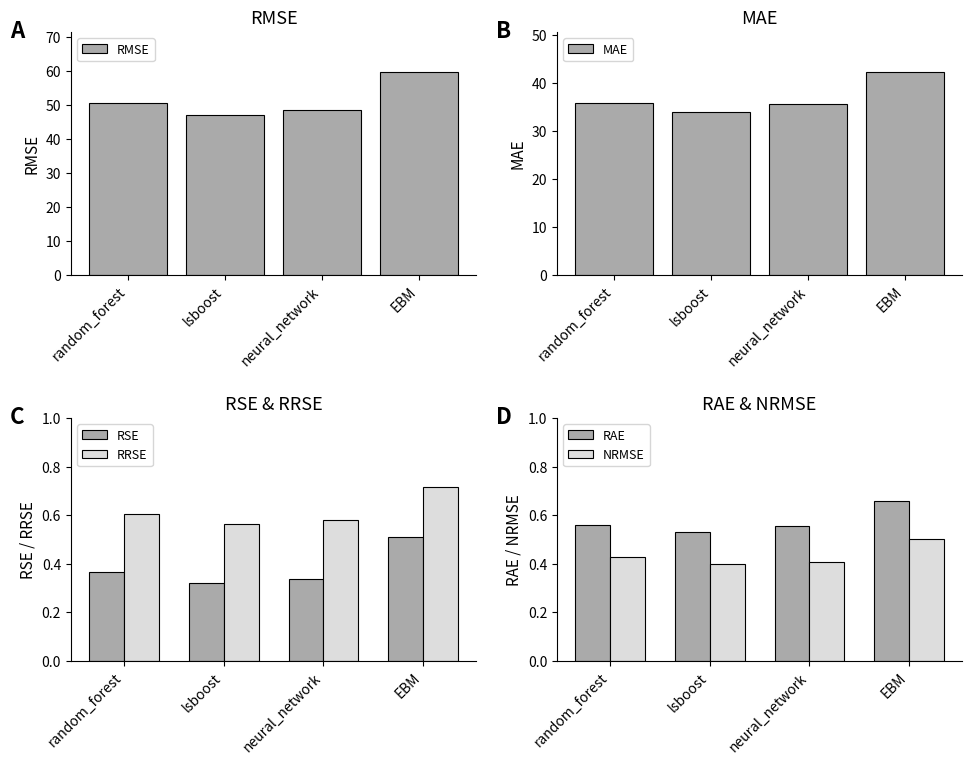

List the labels in order of RRSE value, largest first.

EBM, random_forest, neural_network, lsboost